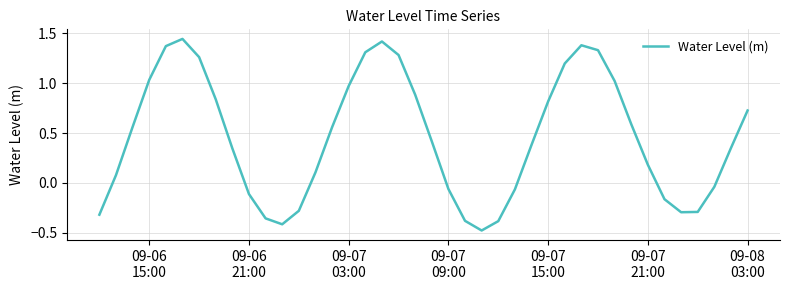

How many values are above zero?

26